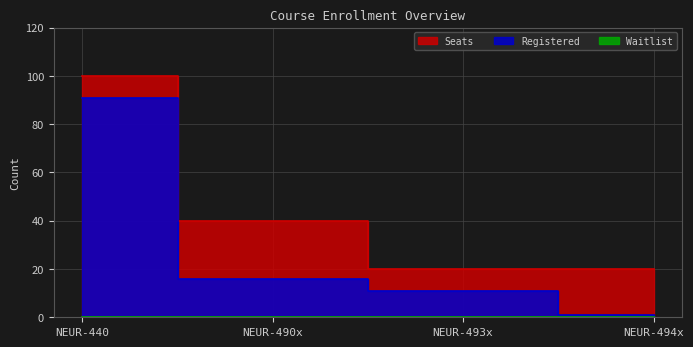

What is the total value across all series at NEUR-494x?

21